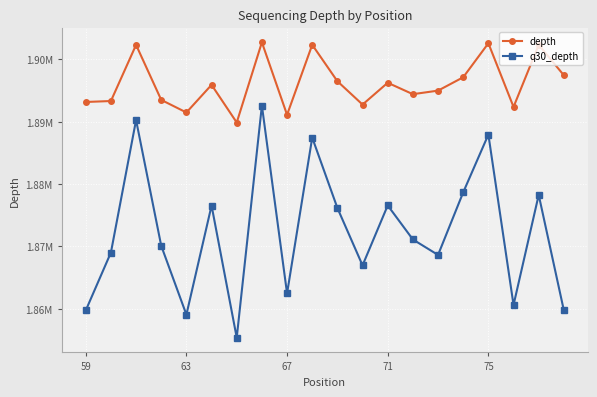

True or false: q30_depth and depth intersect in this chart.

False